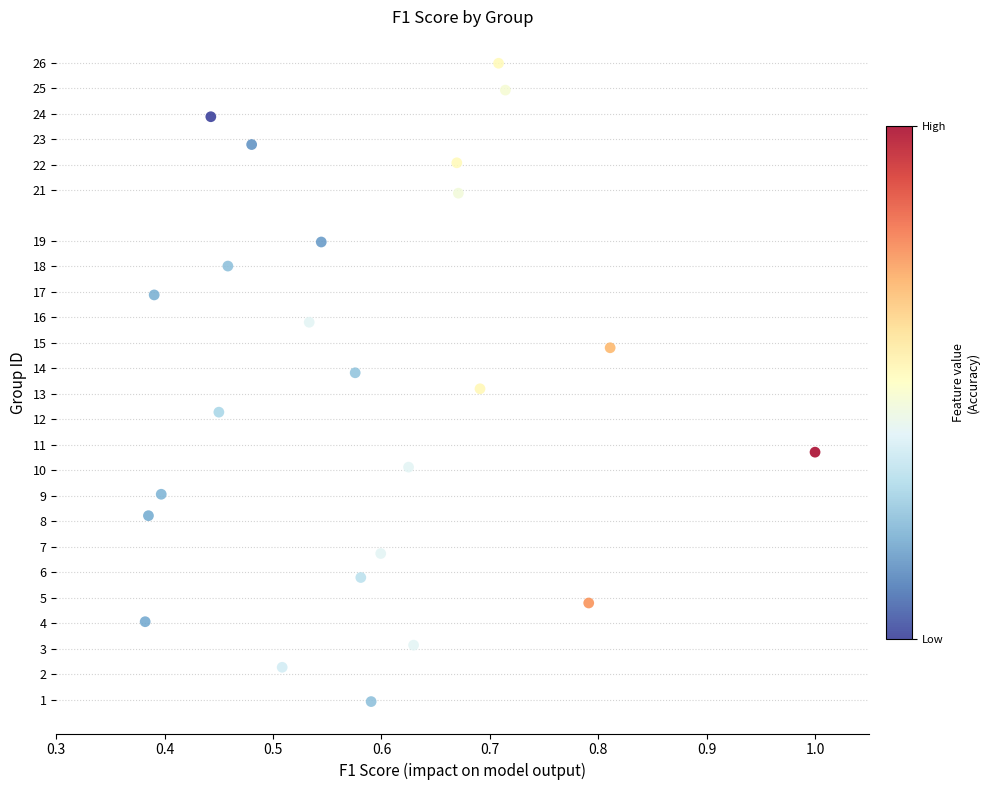

What is the range of X values (max minus min)?

0.6